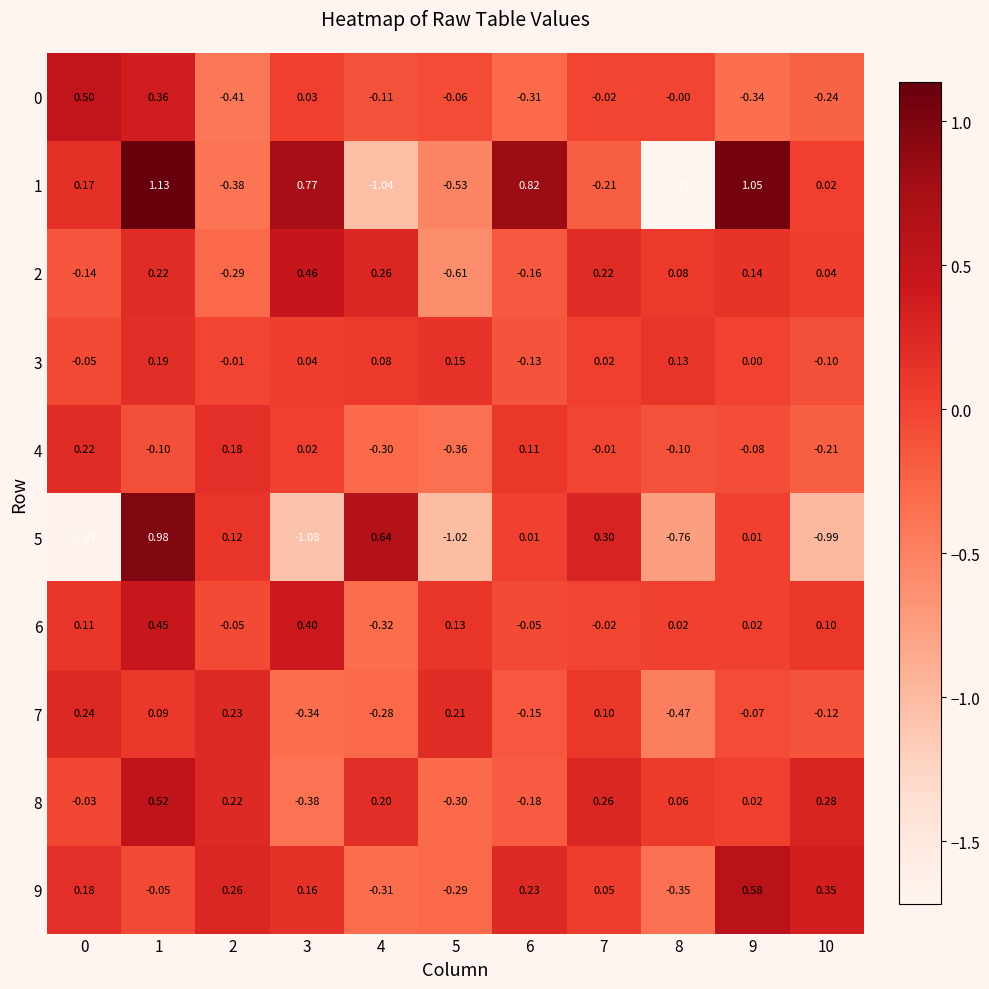

How many positive values does the 2 series have?

7